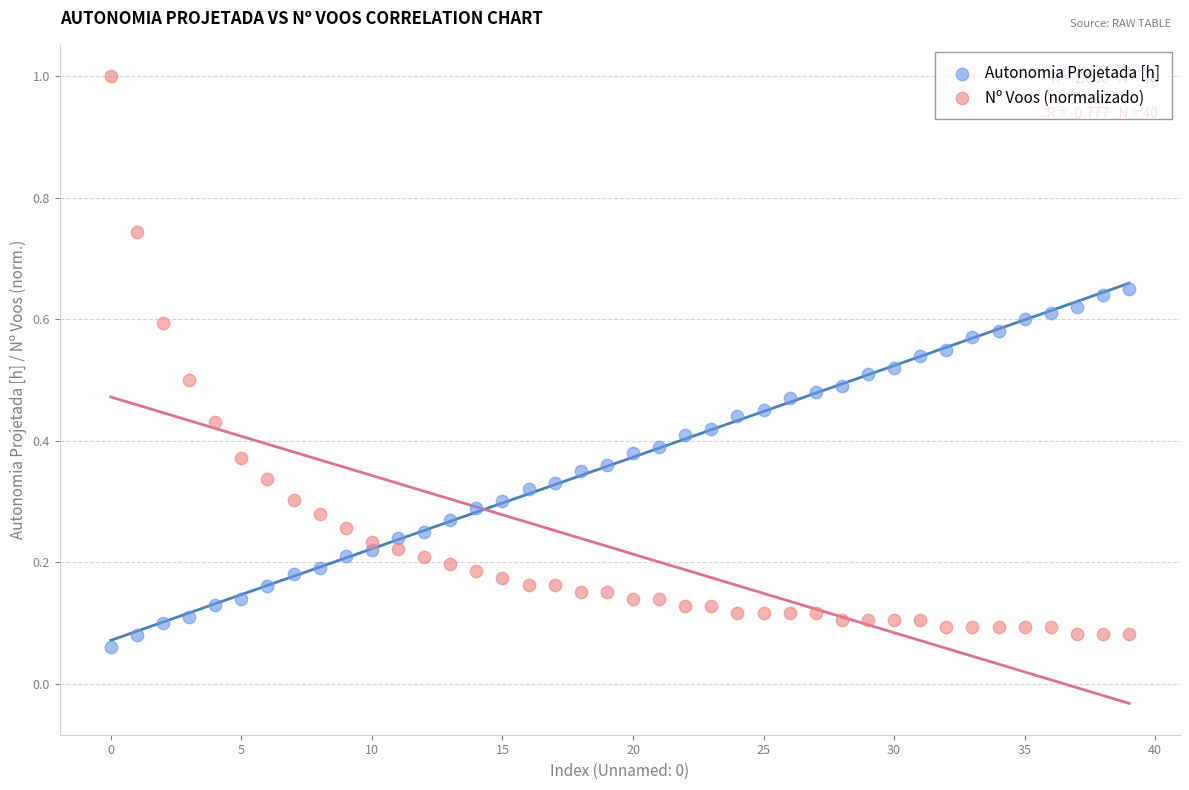

What are all the series names shown in the legend?

Autonomia Projetada [h], Nº Voos (normalizado)